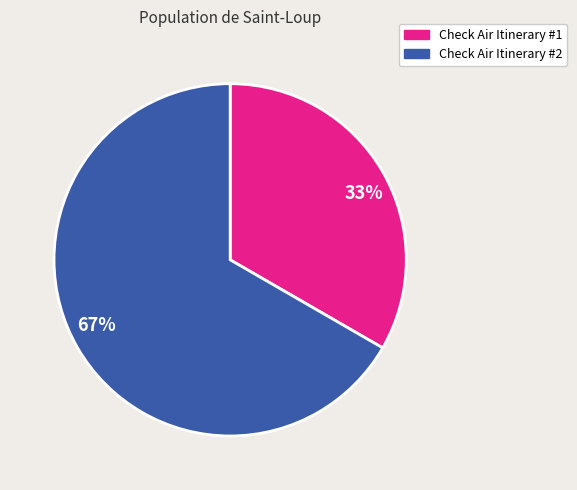

Does 33% account for over 50% of the chart?

No